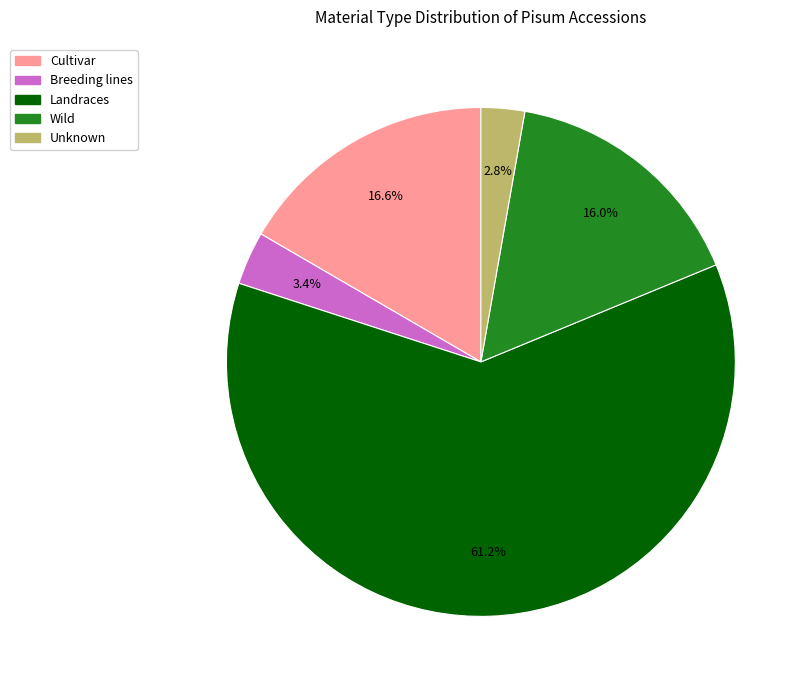

How much of the chart is everything except Breeding lines?

96.6%